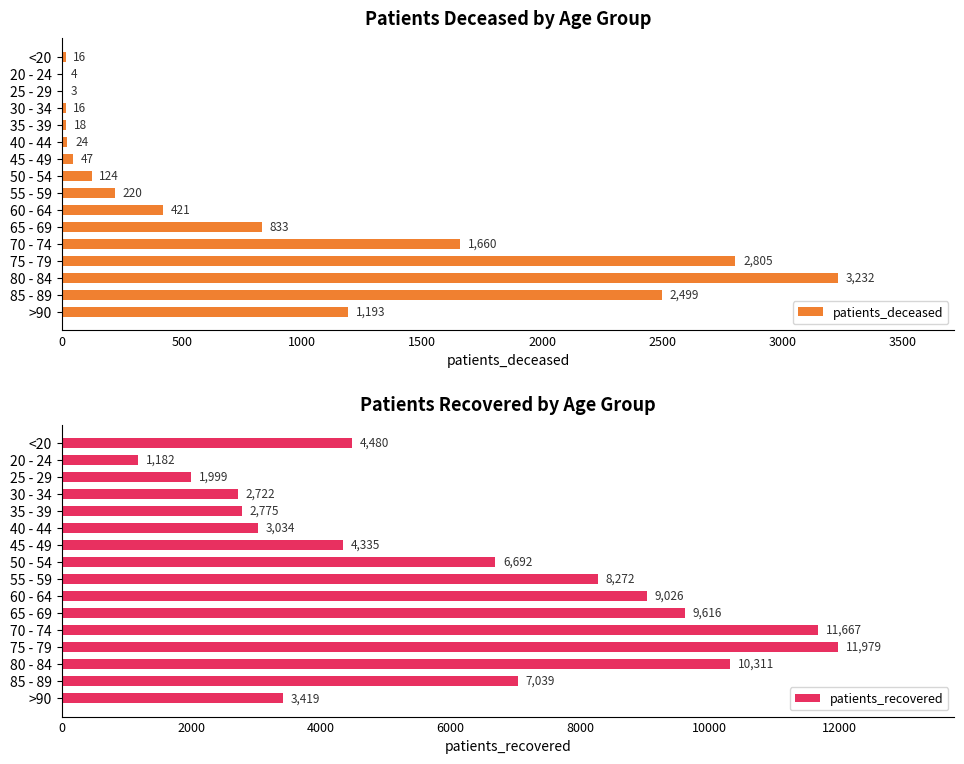

Are the bars grouped side by side (vs. stacked)?

Yes